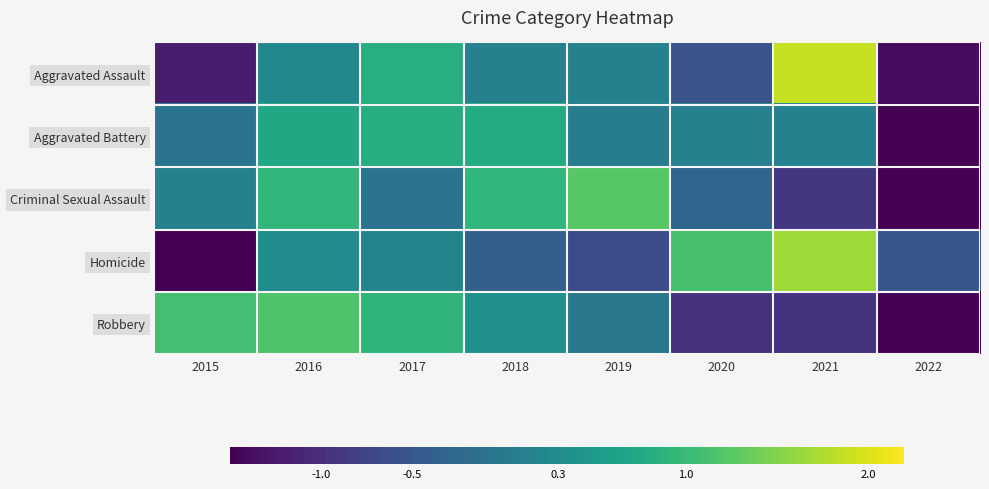

Which series has the largest total across all categories?

Aggravated Battery